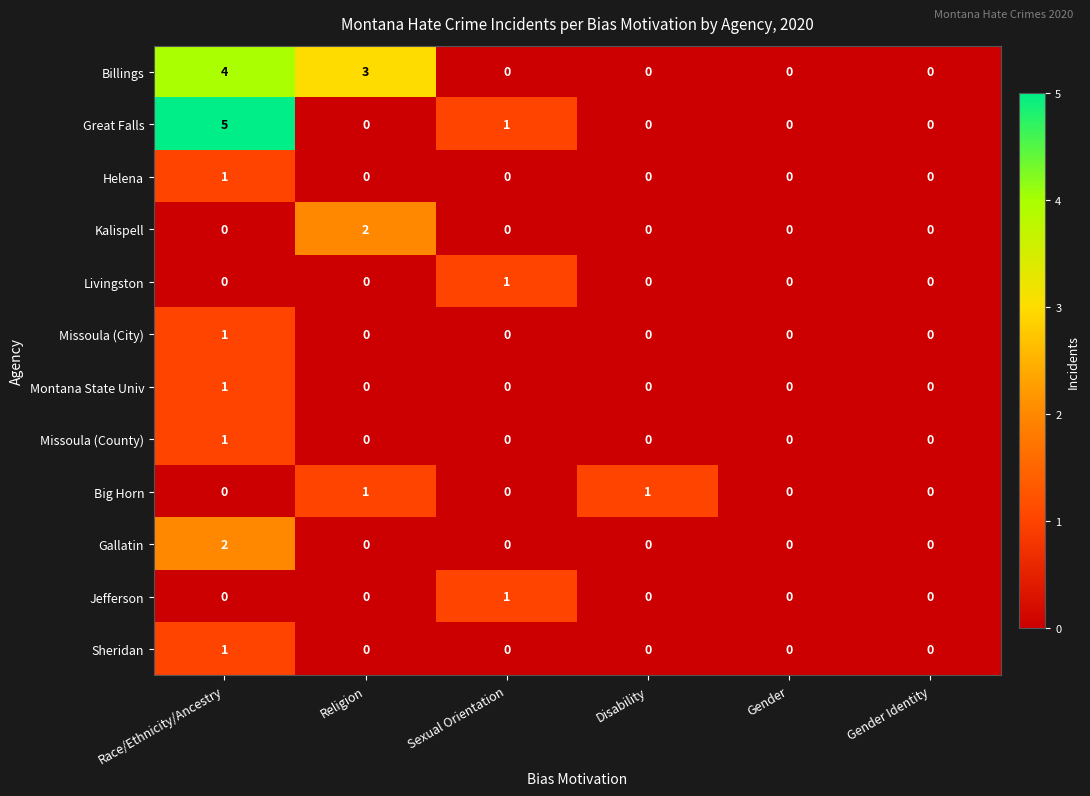

Which series has the widest spread of values?

Great Falls